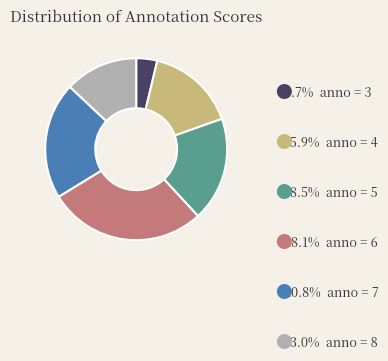

Is there a majority slice in this chart?

No